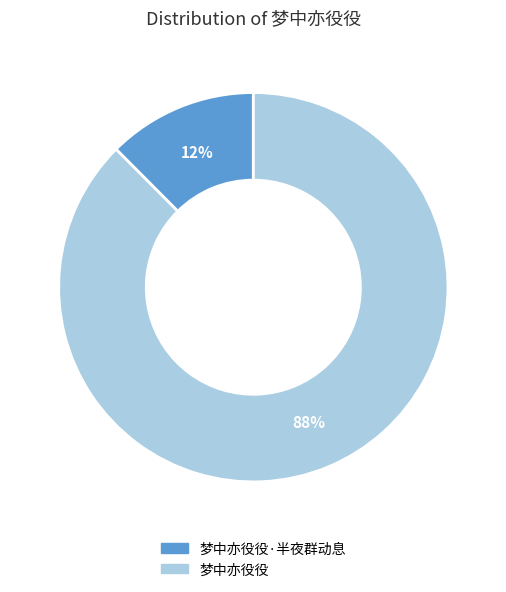

Which slice is the largest?

梦中亦役役